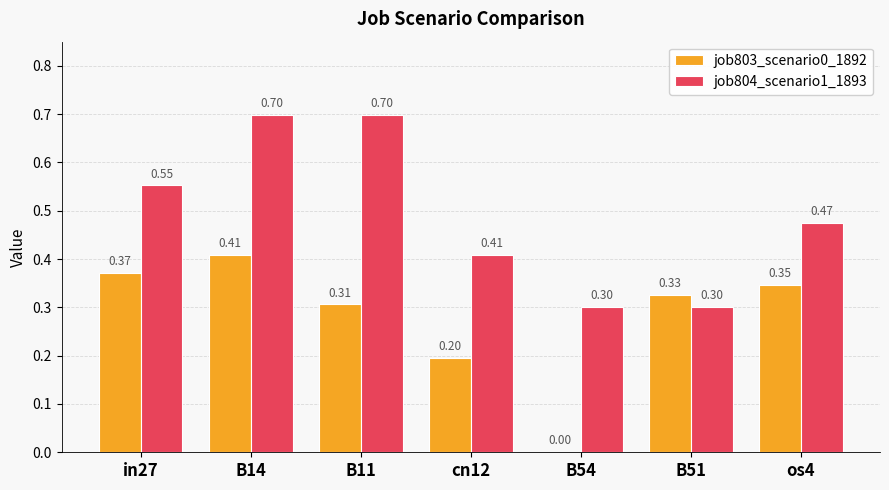

Which series changed the most between B11 and B54?

job804_scenario1_1893